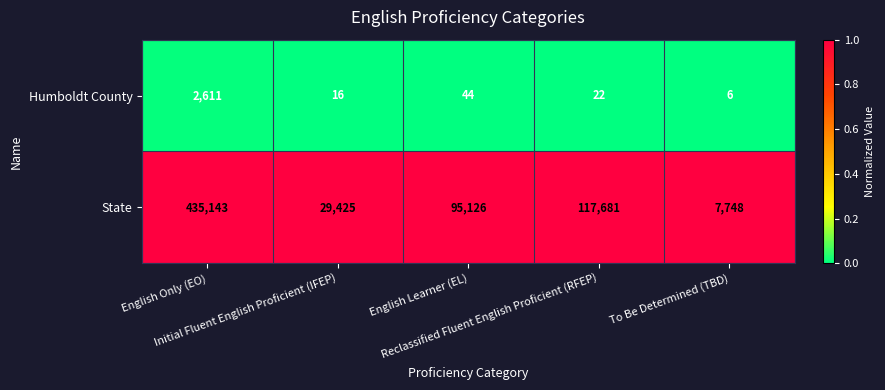

What is the maximum value shown in the chart?

435143